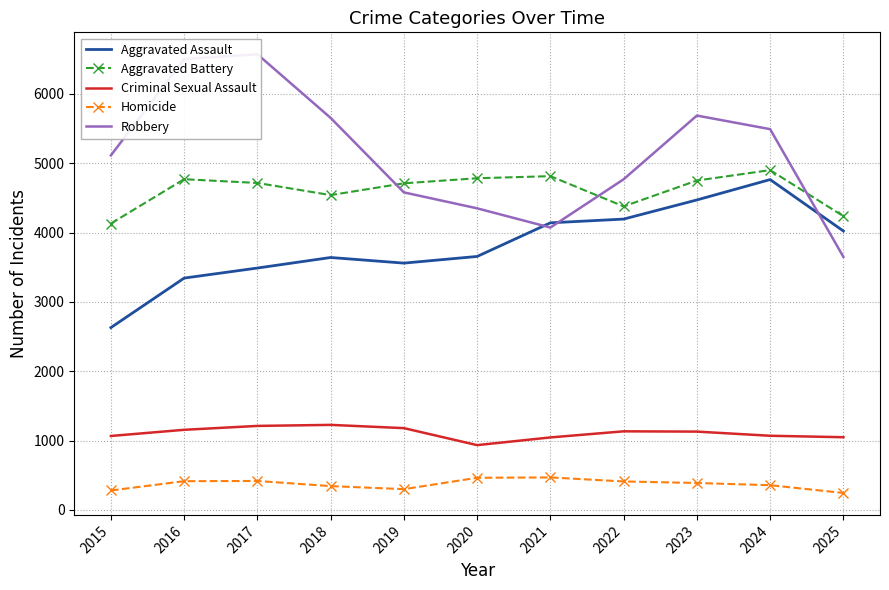

At which category does the chart reach its peak across all series?

2017